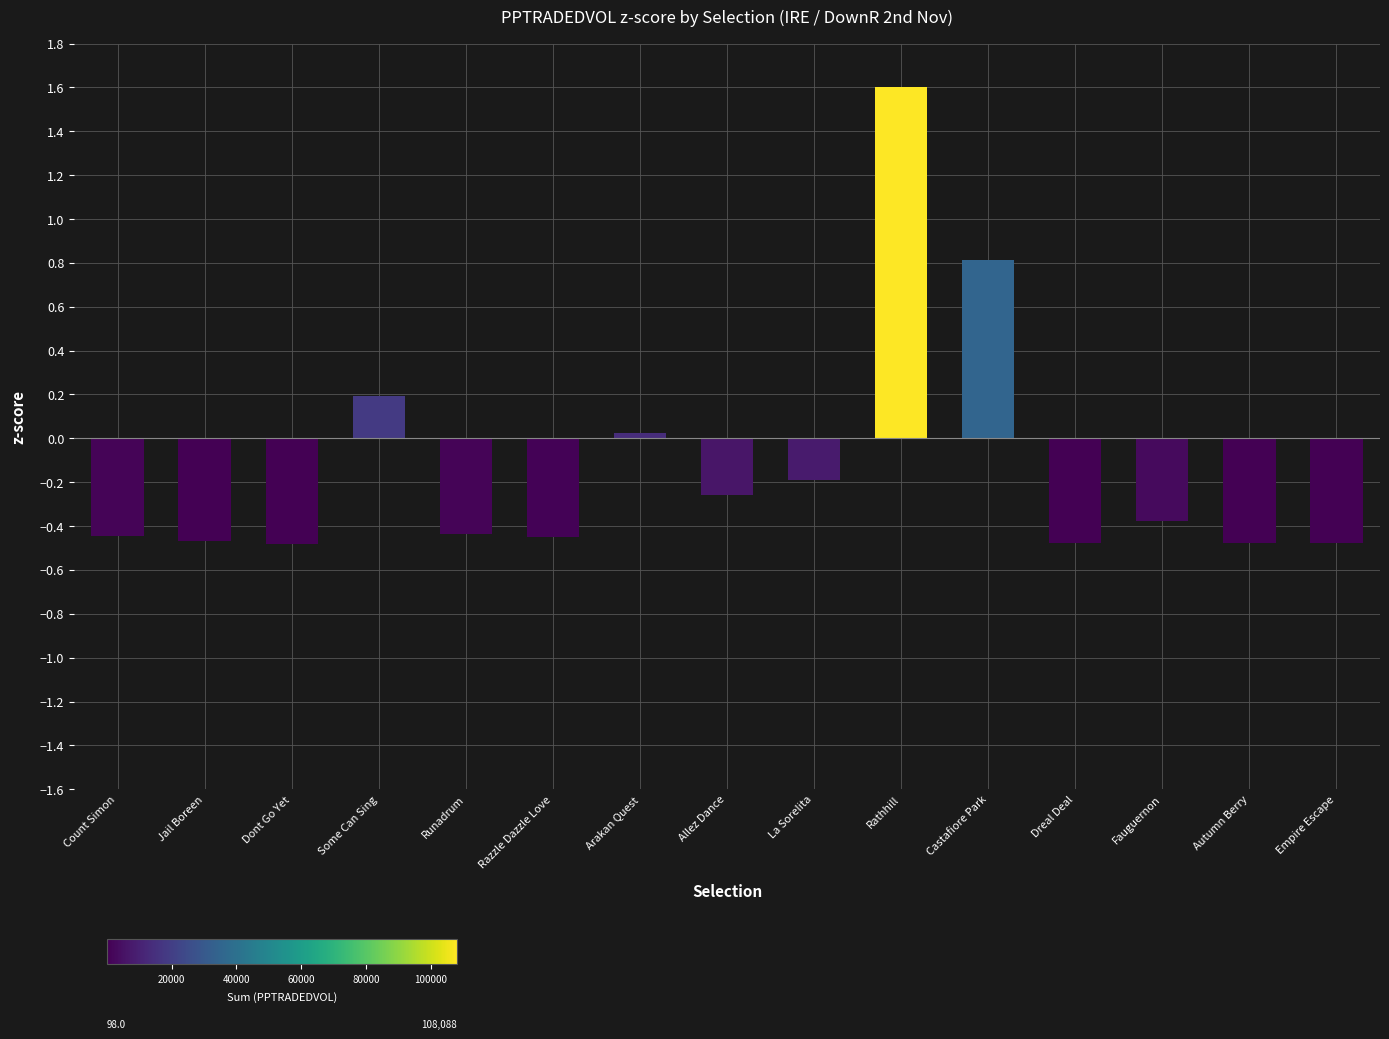

What position from the left is Dont Go Yet?

3